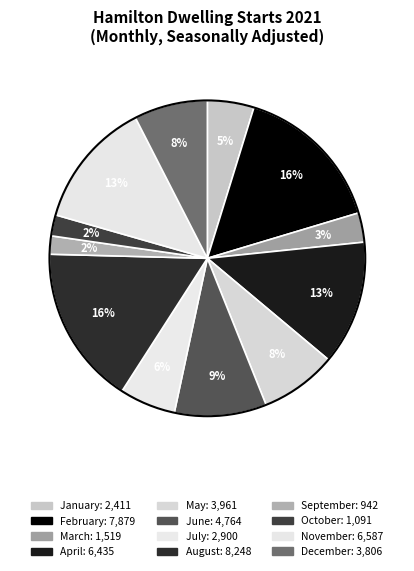

Which category has the smallest portion of the pie?

September